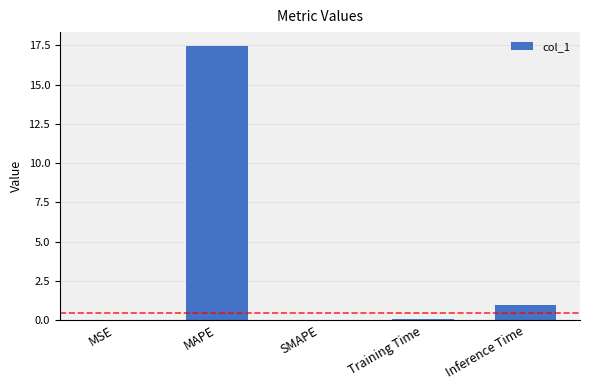

What is the maximum value shown in the chart?

17.5